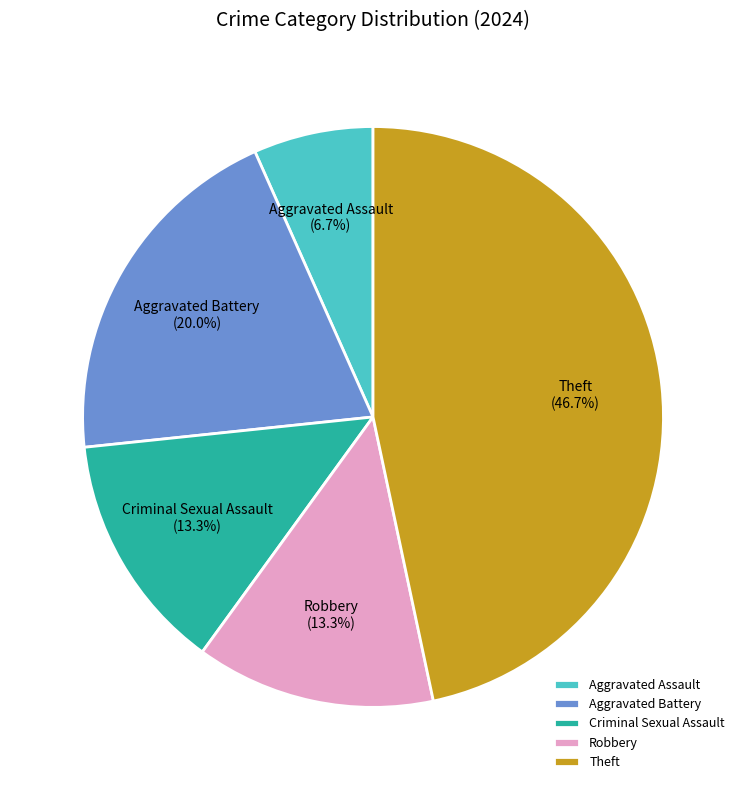

Which has a higher value, Aggravated Assault or Criminal Sexual Assault?

Criminal Sexual Assault